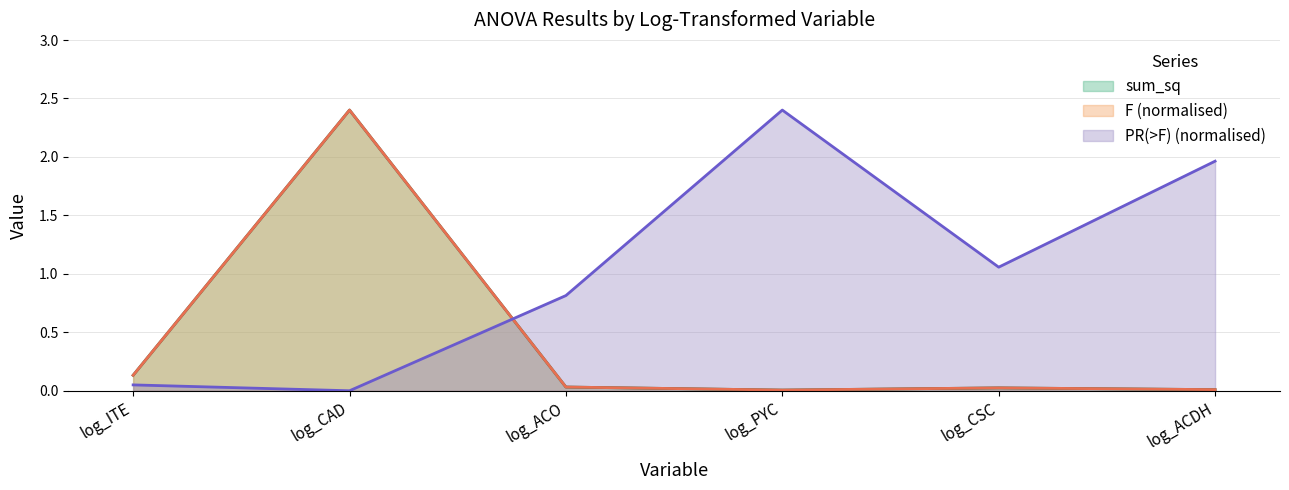

Reading right to left, transcribe all the data shown in this chart.

sum_sq: log_ACDH=0.0	log_CSC=0.0	log_PYC=0.0	log_ACO=0.0	log_CAD=2.4	log_ITE=0.1
F: log_ACDH=0.0	log_CSC=0.0	log_PYC=0.0	log_ACO=0.0	log_CAD=2.4	log_ITE=0.1
PR(>F): log_ACDH=2.0	log_CSC=1.1	log_PYC=2.4	log_ACO=0.8	log_CAD=0.0	log_ITE=0.1